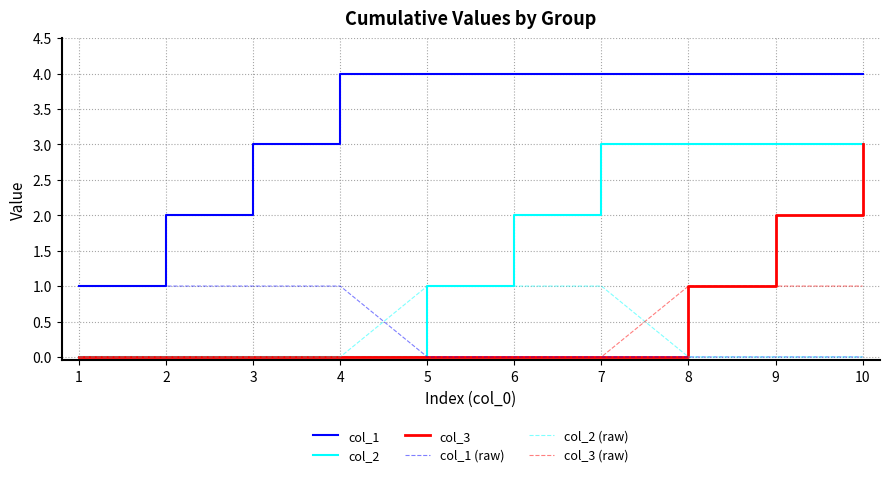

True or false: col_1 and col_2 cross at least once.

False